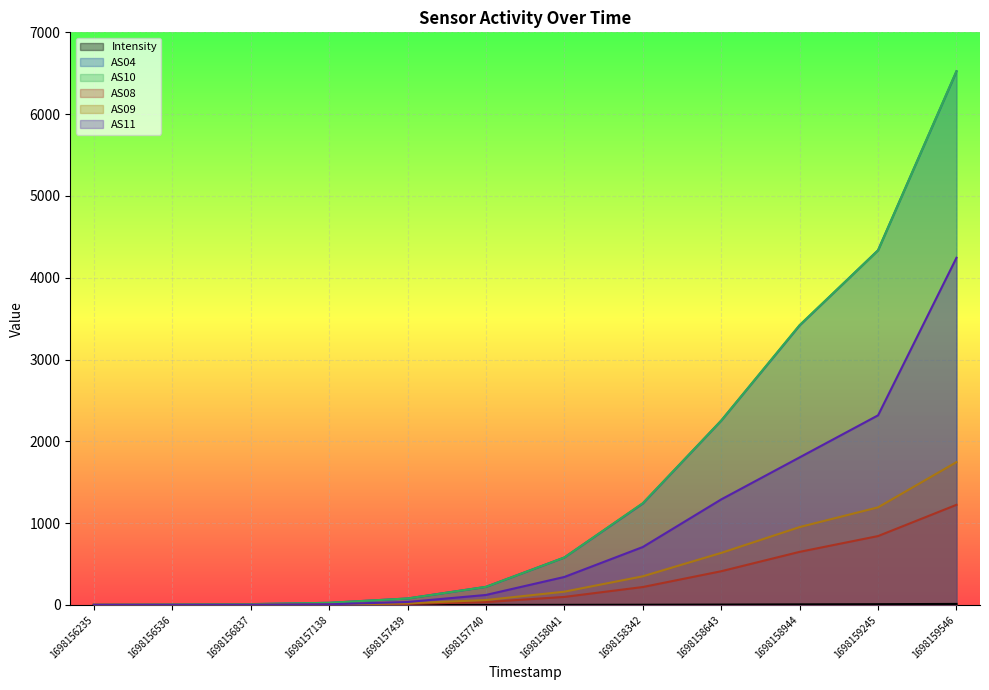

What are all the series names shown in the legend?

Intensity, AS04, AS10, AS08, AS09, AS11